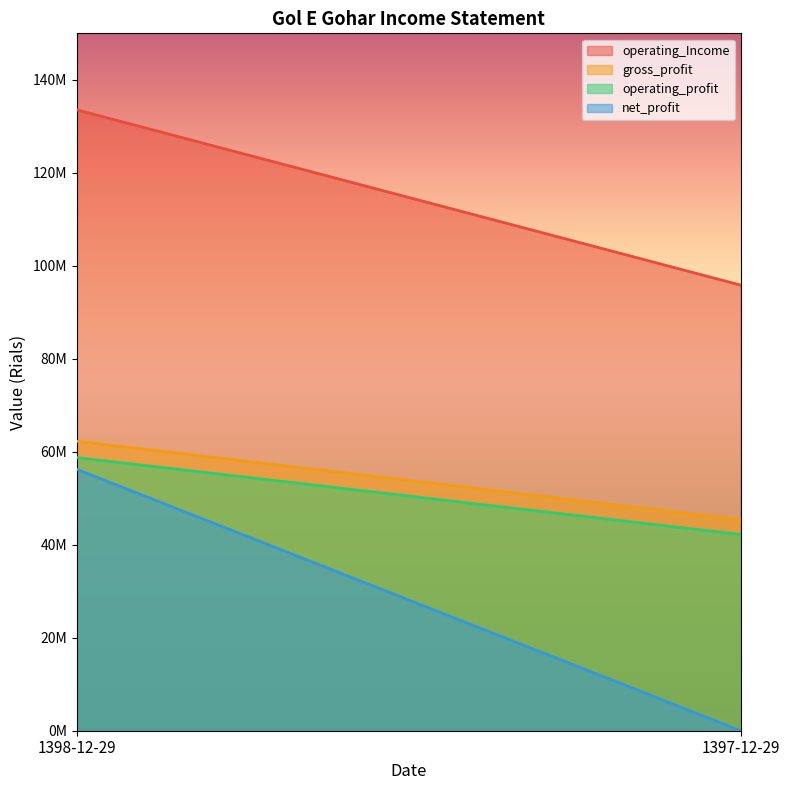

Reading left to right, extract all data points from this chart.

operating_Income: 1398-12-29=133553535	1397-12-29=95841998
gross_profit: 1398-12-29=62266452	1397-12-29=45390537
operating_profit: 1398-12-29=58749923	1397-12-29=42203493
net_profit: 1398-12-29=56230261	1397-12-29=0